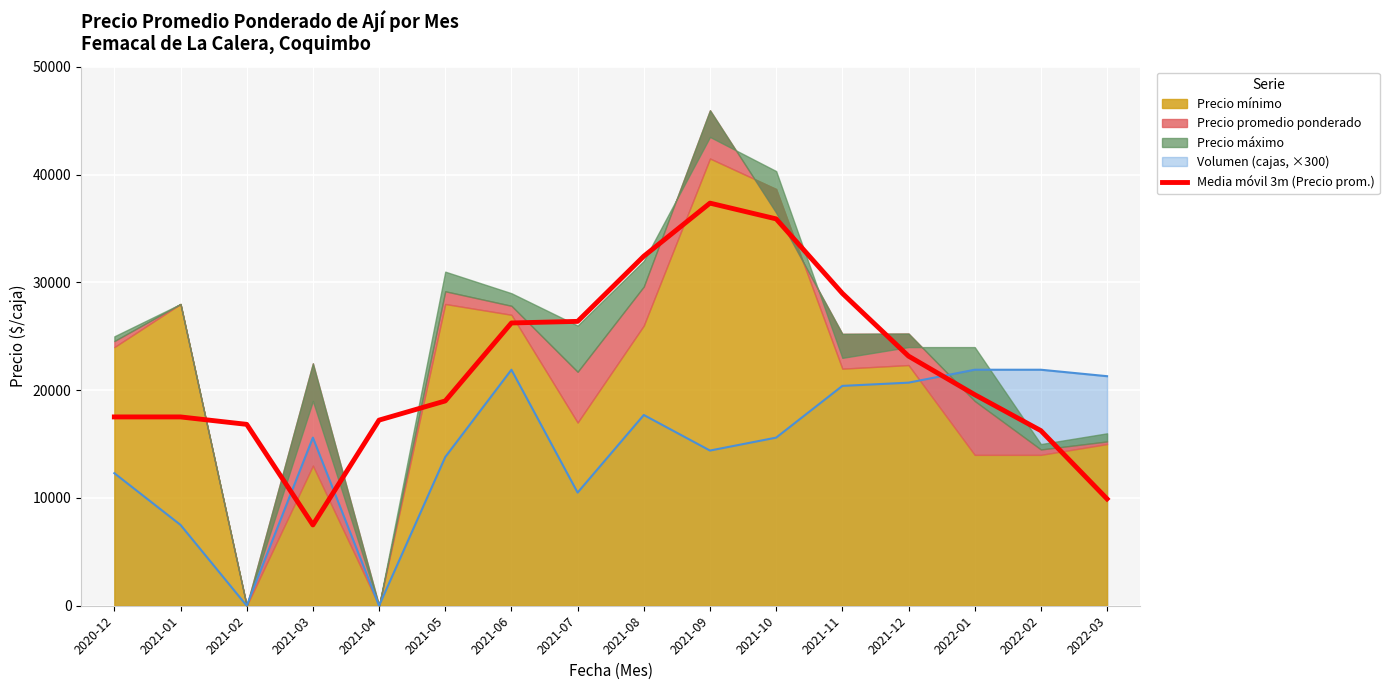

Which label corresponds to the smallest value in the chart?

2021-03